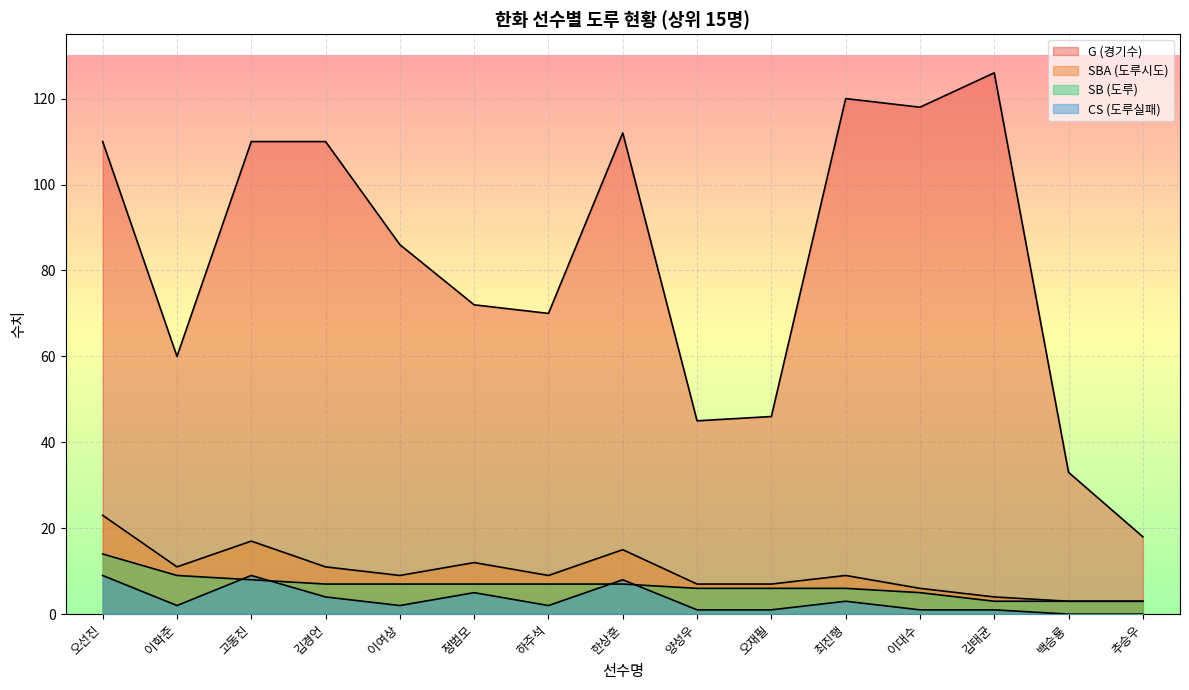

How many interior local valleys does the SBA series have?

3